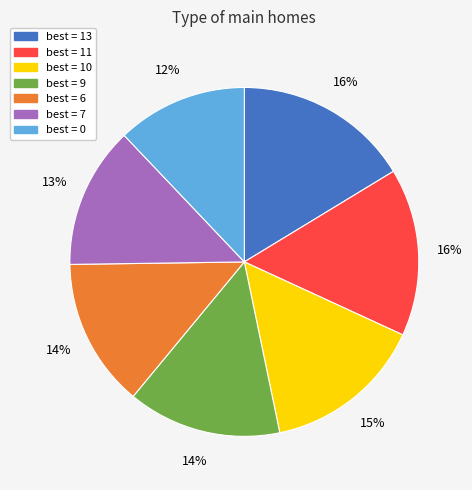

To the nearest percent, what is the average slice percentage?

14%